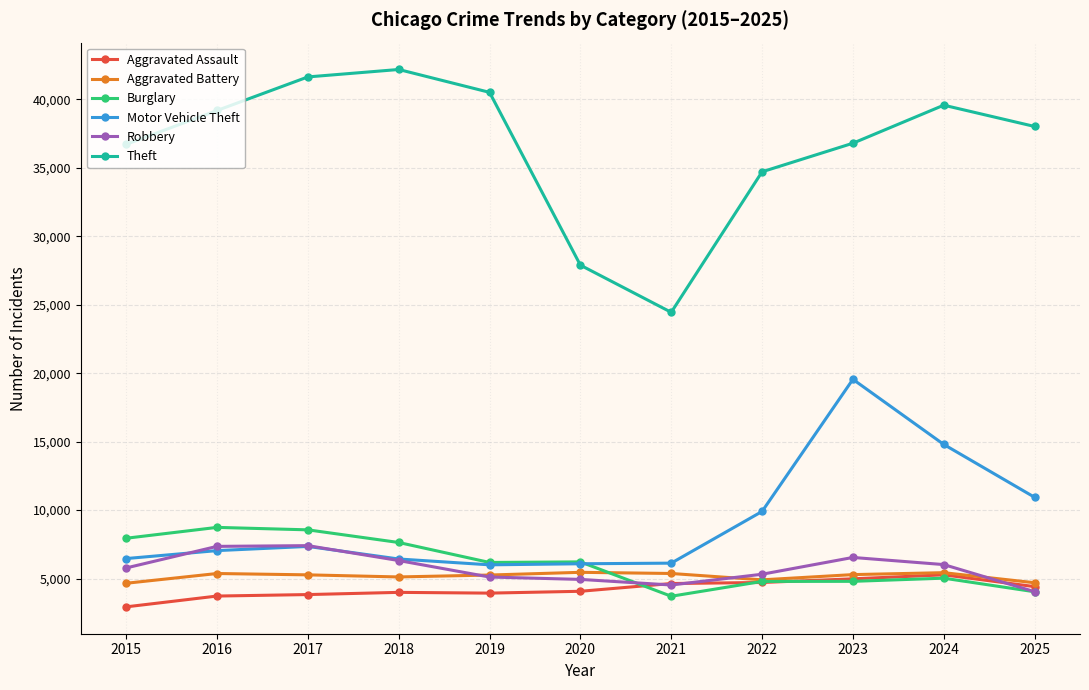

Is it true that Aggravated Assault equals 2264 at 2017?

False